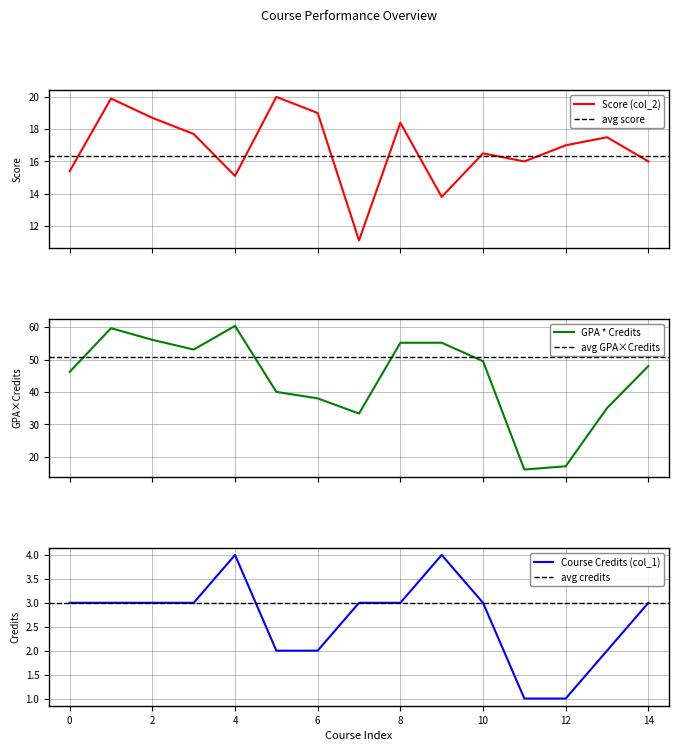

Reading left to right, what are all the values shown in this chart?

Score (col_2): 15.4	19.9	18.7	17.7	15.1	20.0	19.0	11.1	18.4	13.8	16.5	16.0	17.0	17.5	16.0
GPA * Credits: 46.2	59.7	56.1	53.1	60.4	40.0	38.0	33.3	55.2	55.2	49.5	16.0	17.0	35.0	48.0
Course Credits (col_1): 3.0	3.0	3.0	3.0	4.0	2.0	2.0	3.0	3.0	4.0	3.0	1.0	1.0	2.0	3.0